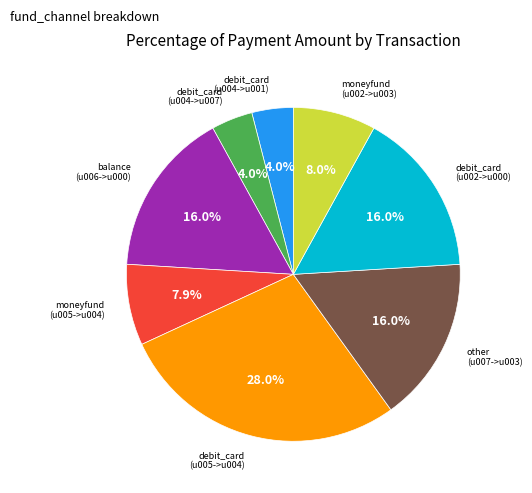

To the nearest percent, what portion does other (u007->u003) represent?

16%